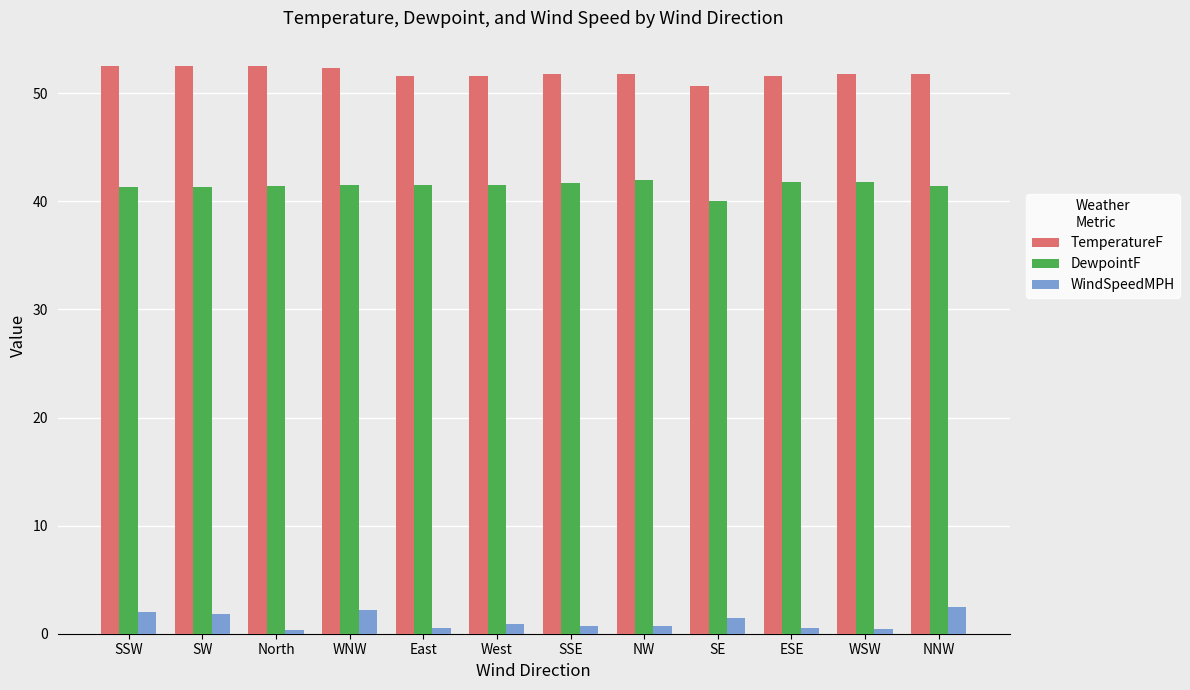

List the series in order of their peak value, highest first.

TemperatureF, DewpointF, WindSpeedMPH